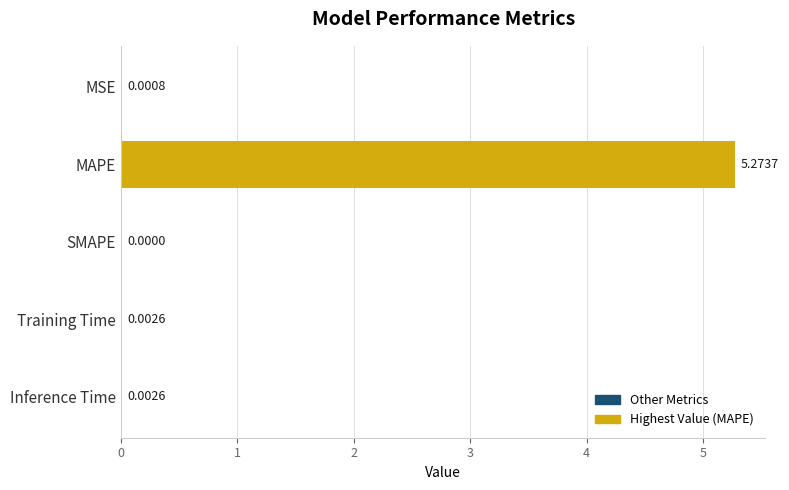

Which category has the highest value across all series?

MAPE